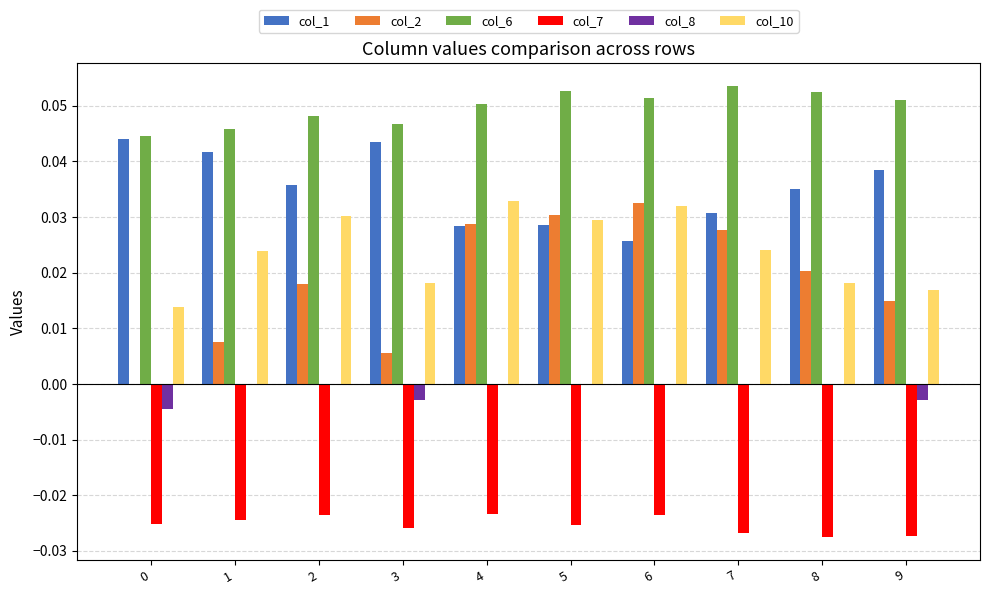

Between 1 and 4, which series saw the biggest shift?

col_2